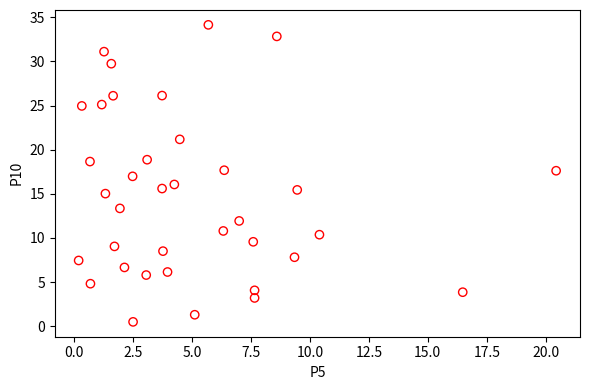

What is the range of X values (max minus min)?

20.2